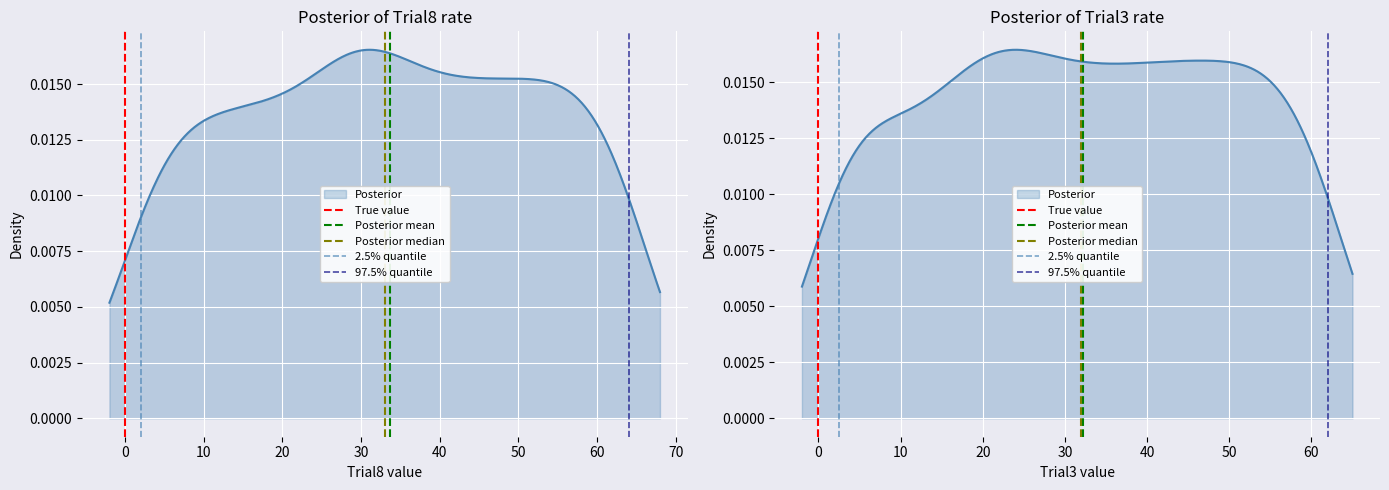

At how many categories does at least one series exceed 0?

1